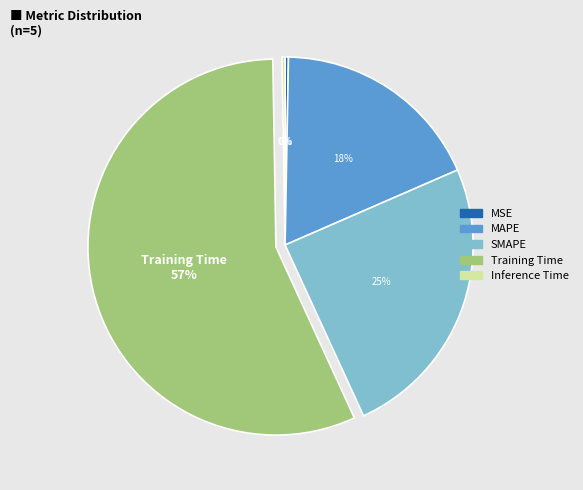

To the nearest percent, what percentage of the pie is Training Time?

57%